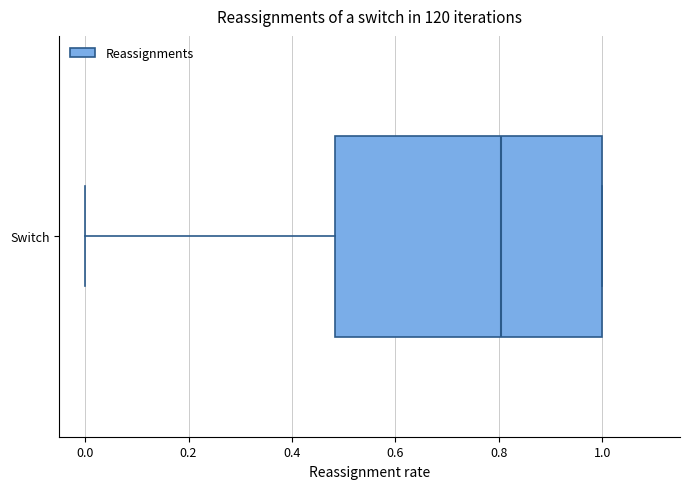

Transcribe this box plot: give where the median line is, the range the box spans, and where the two whiskers end, as read against the x-axis. The values are not printed on the chart, so give them approximately, as read against the axis.

median 0.80, box 0.48 to 1.00, whiskers 0.00 to 1.00